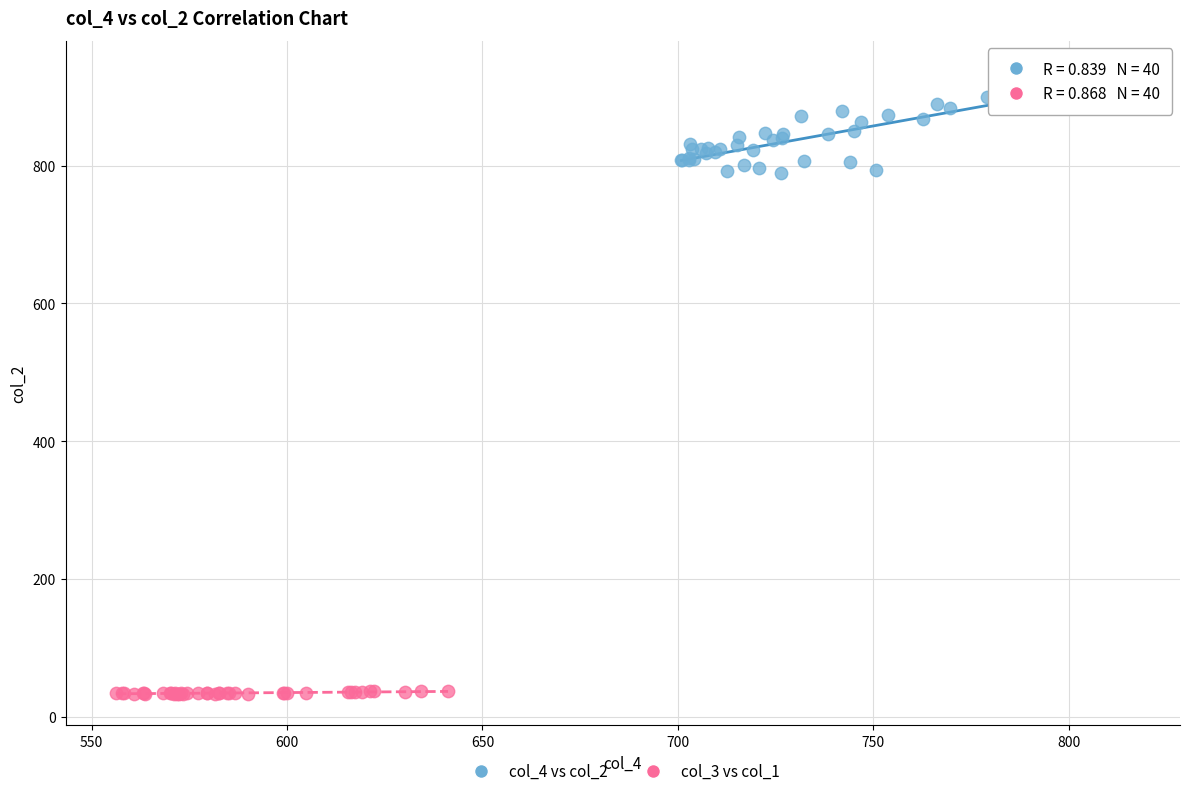

Which series contains the highest Y value?

col_4 vs col_2